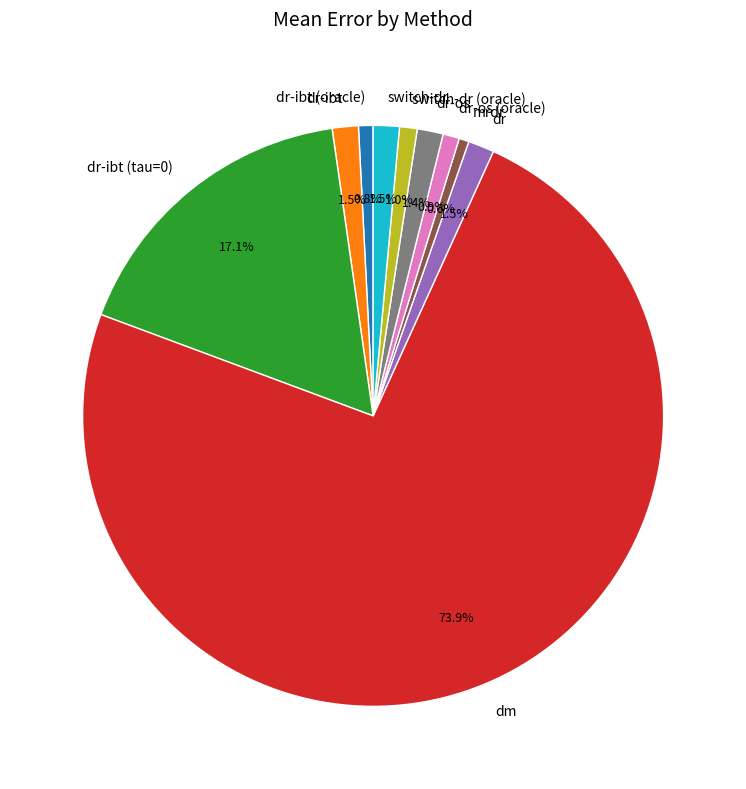

Does any single category account for the majority?

Yes